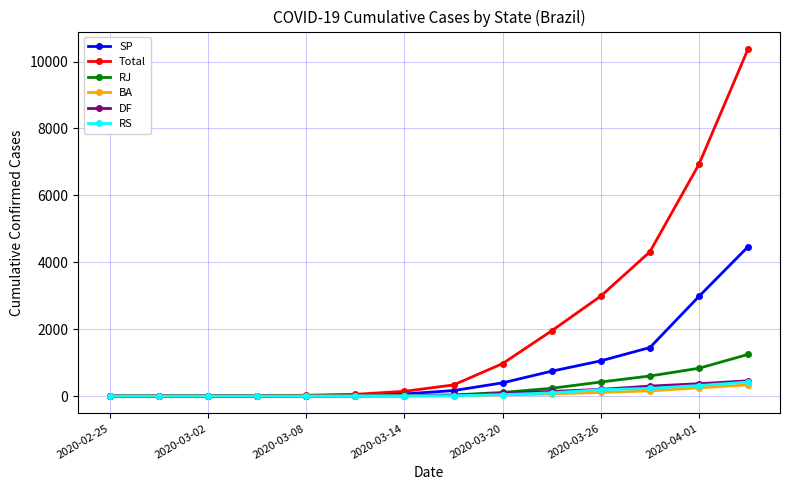

What is the greatest value displayed?

10378